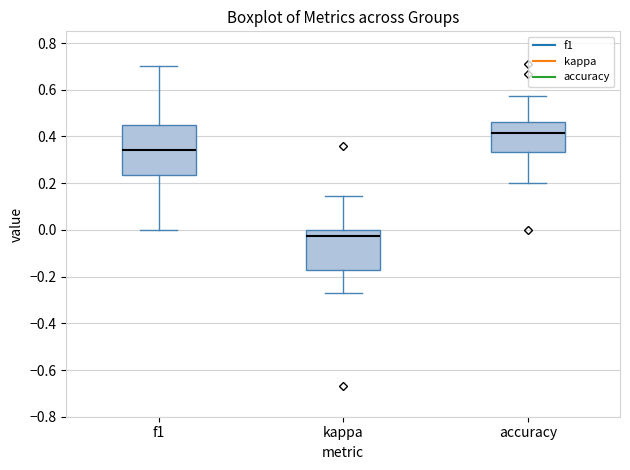

Which box is the tallest, from its lower edge to its upper edge?

f1